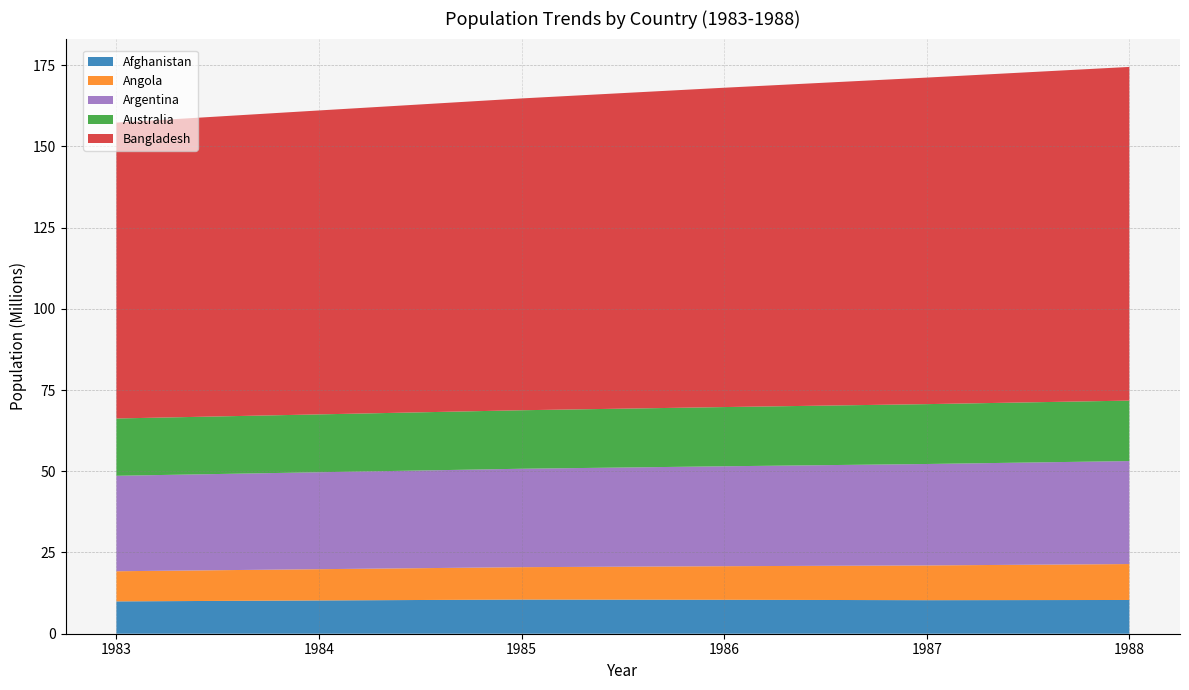

Reading left to right, what are all the values shown in this chart?

Afghanistan: 9951449	10243686	10512221	10448442	10322758	10383460
Angola: 9276707	9617702	9970621	10332574	10694057	11060261
Argentina: 29377137	29832197	30287112	30748326	31216453	31690792
Australia: 17634808	17805468	18004882	18224767	18423037	18607584
Bangladesh: 91045478	93534239	95959099	98271746	100490256	102688833